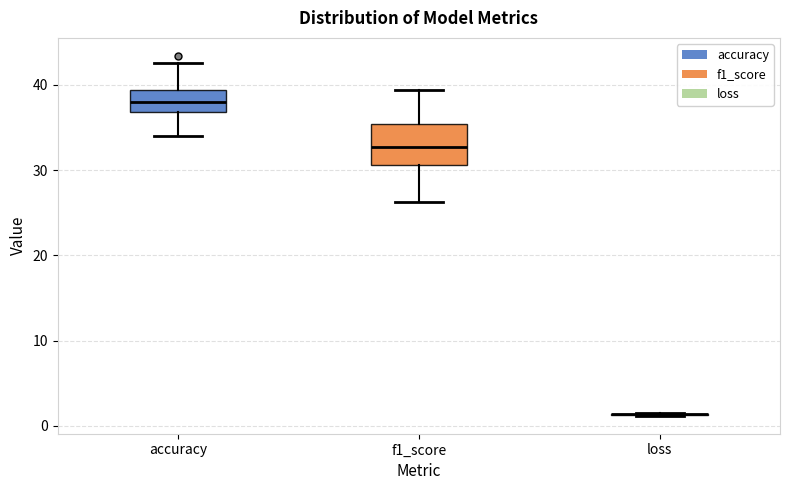

Reading left to right, transcribe this box plot: for each box, give where its median line is, the range the box spans, and where its two whiskers end, as read against the y-axis. The values are not printed on the chart, so give them approximately, as read against the axis.

accuracy: median 38, box 37 to 39, whiskers 34 to 43
f1_score: median 33, box 31 to 35, whiskers 26 to 39
loss: box collapsed to a line at 1, whiskers 1 to 2